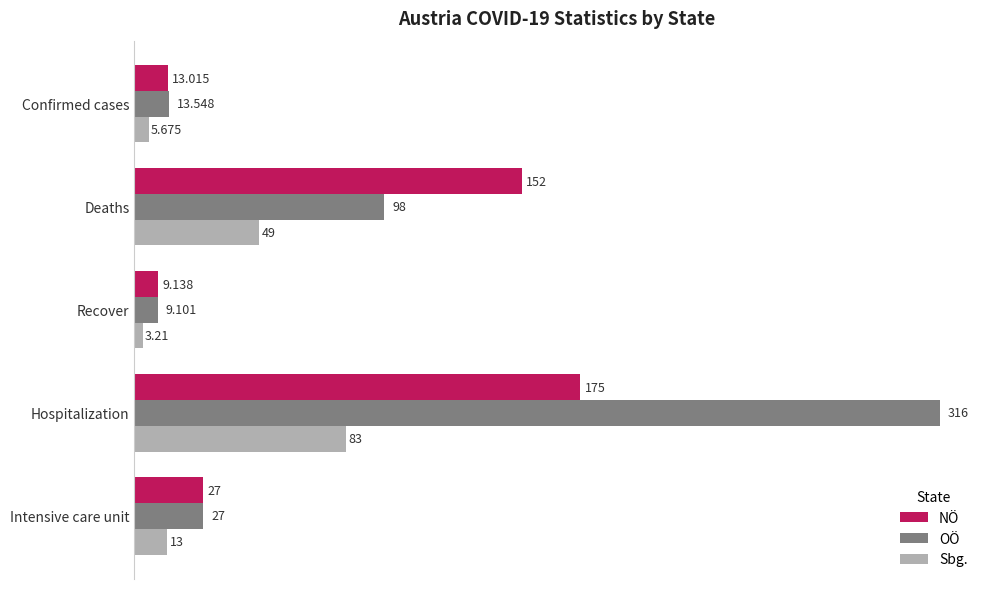

Rank the series by their average value, from lowest to highest.

Sbg., NÖ, OÖ